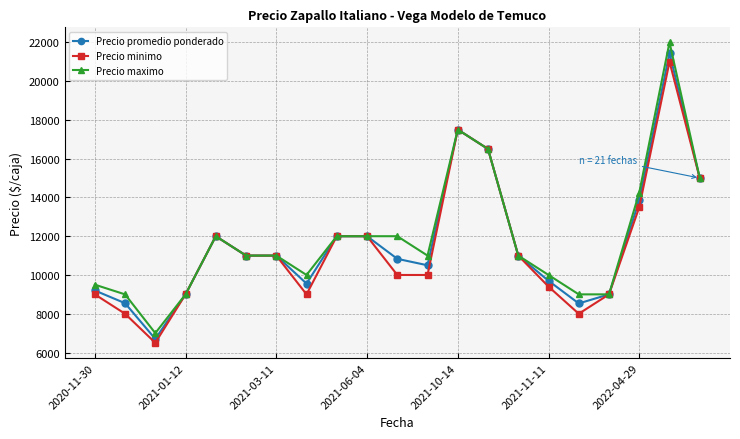

What is the difference between the maximum and second lowest values in the Precio promedio ponderado series?

12912.5